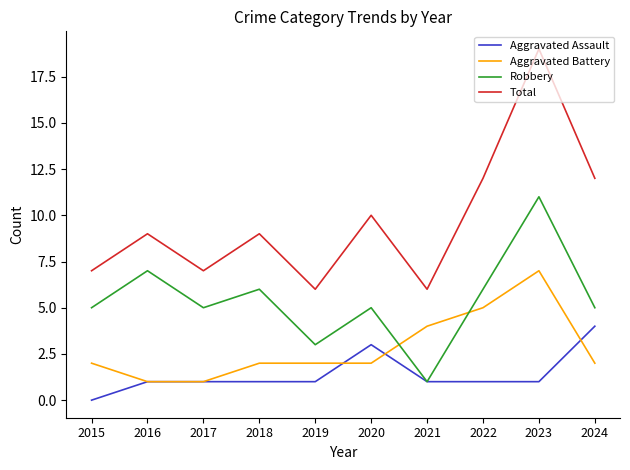

How many lines are shown in the chart?

4